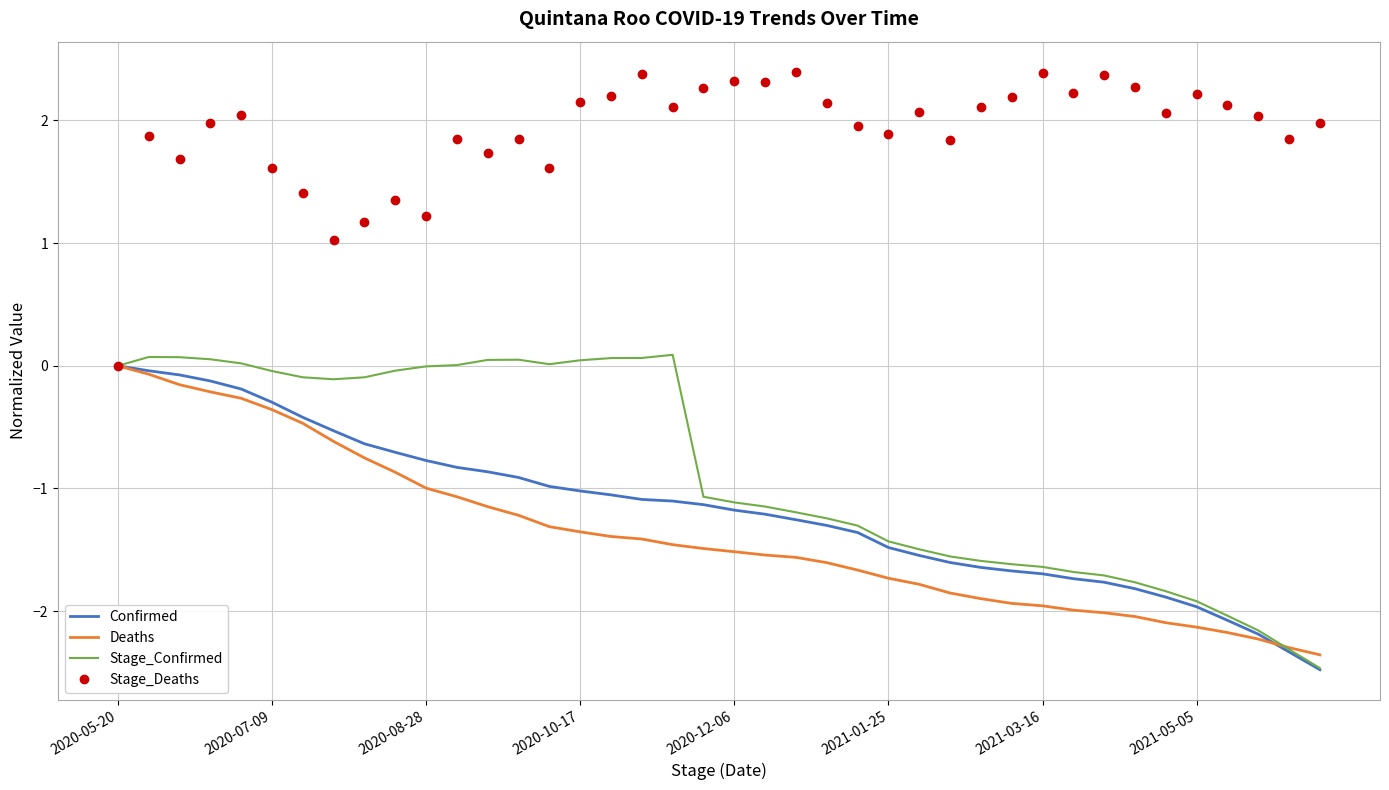

What is the maximum value for Stage_Deaths?

2.4